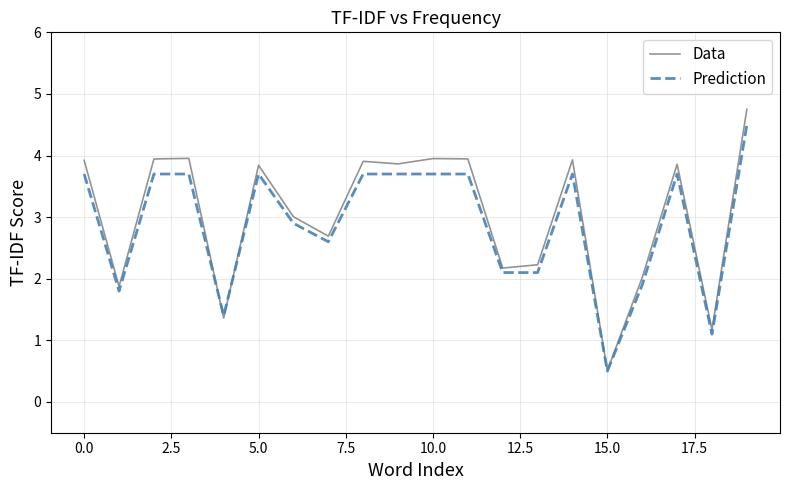

Which series has the widest spread of values?

Data